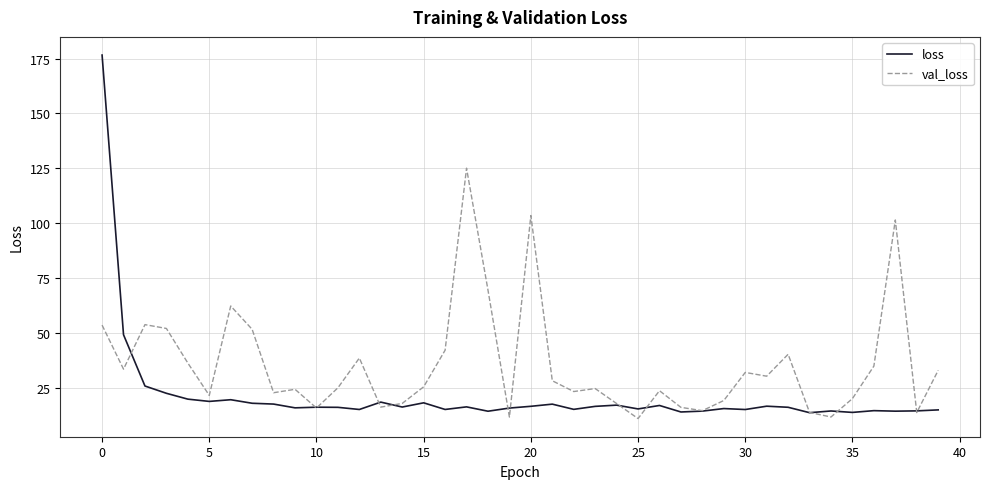

List the series in order of their peak value, lowest first.

val_loss, loss